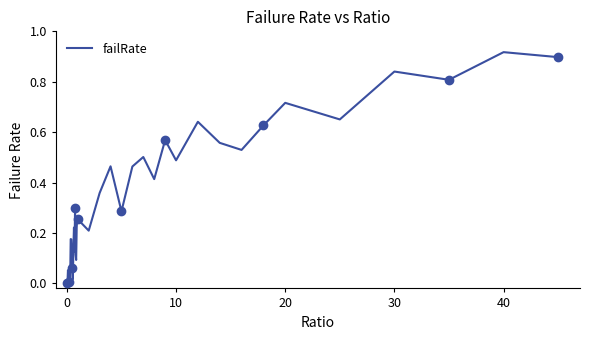

How many distinct data groups are displayed?

1